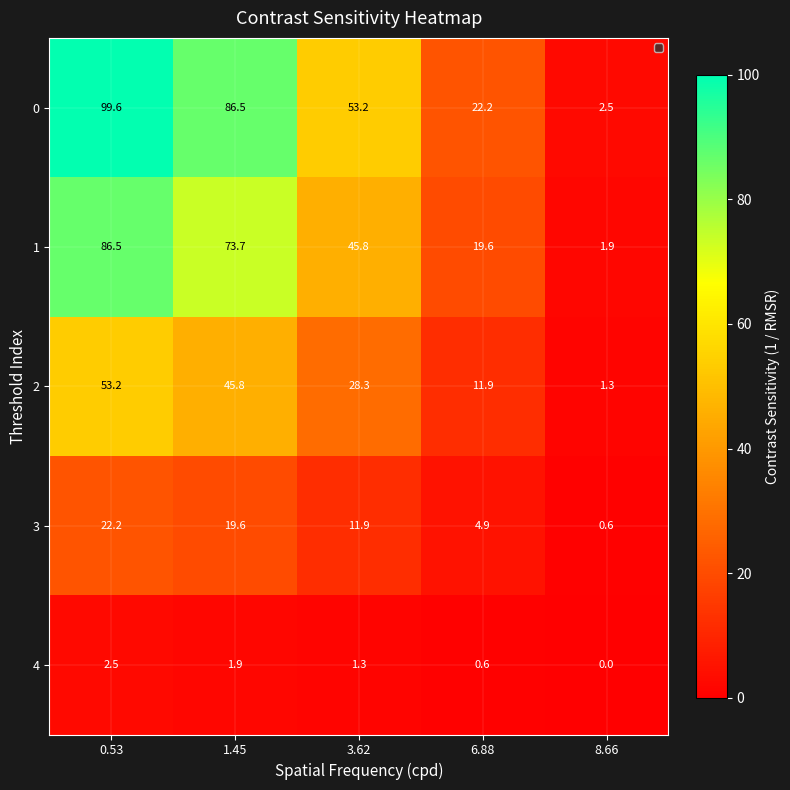

What is the difference between the 2 values at 6.88 and 3.62?

16.4